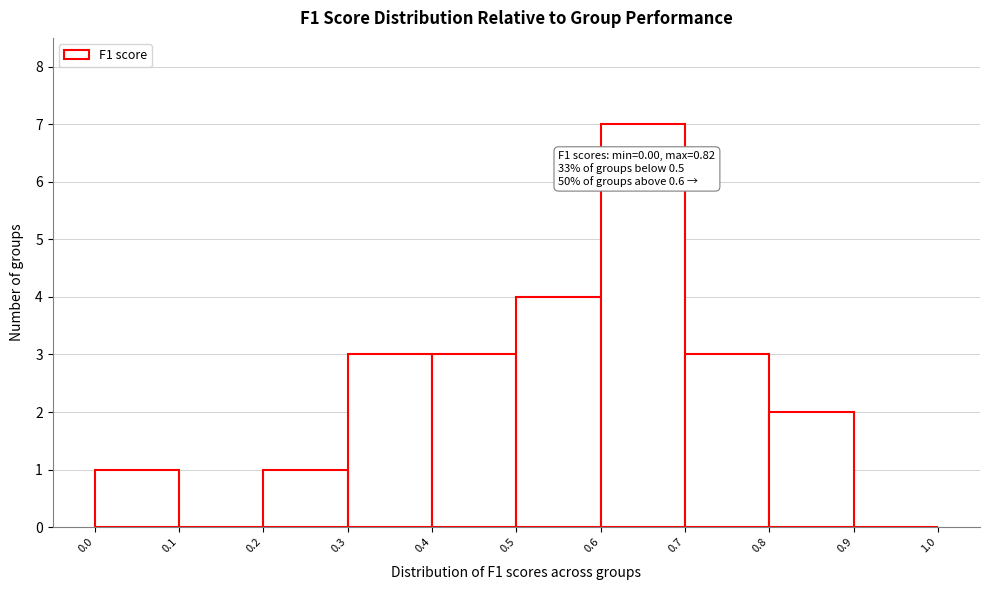

Which range on the x-axis has the tallest bar?

0.6 to 0.7